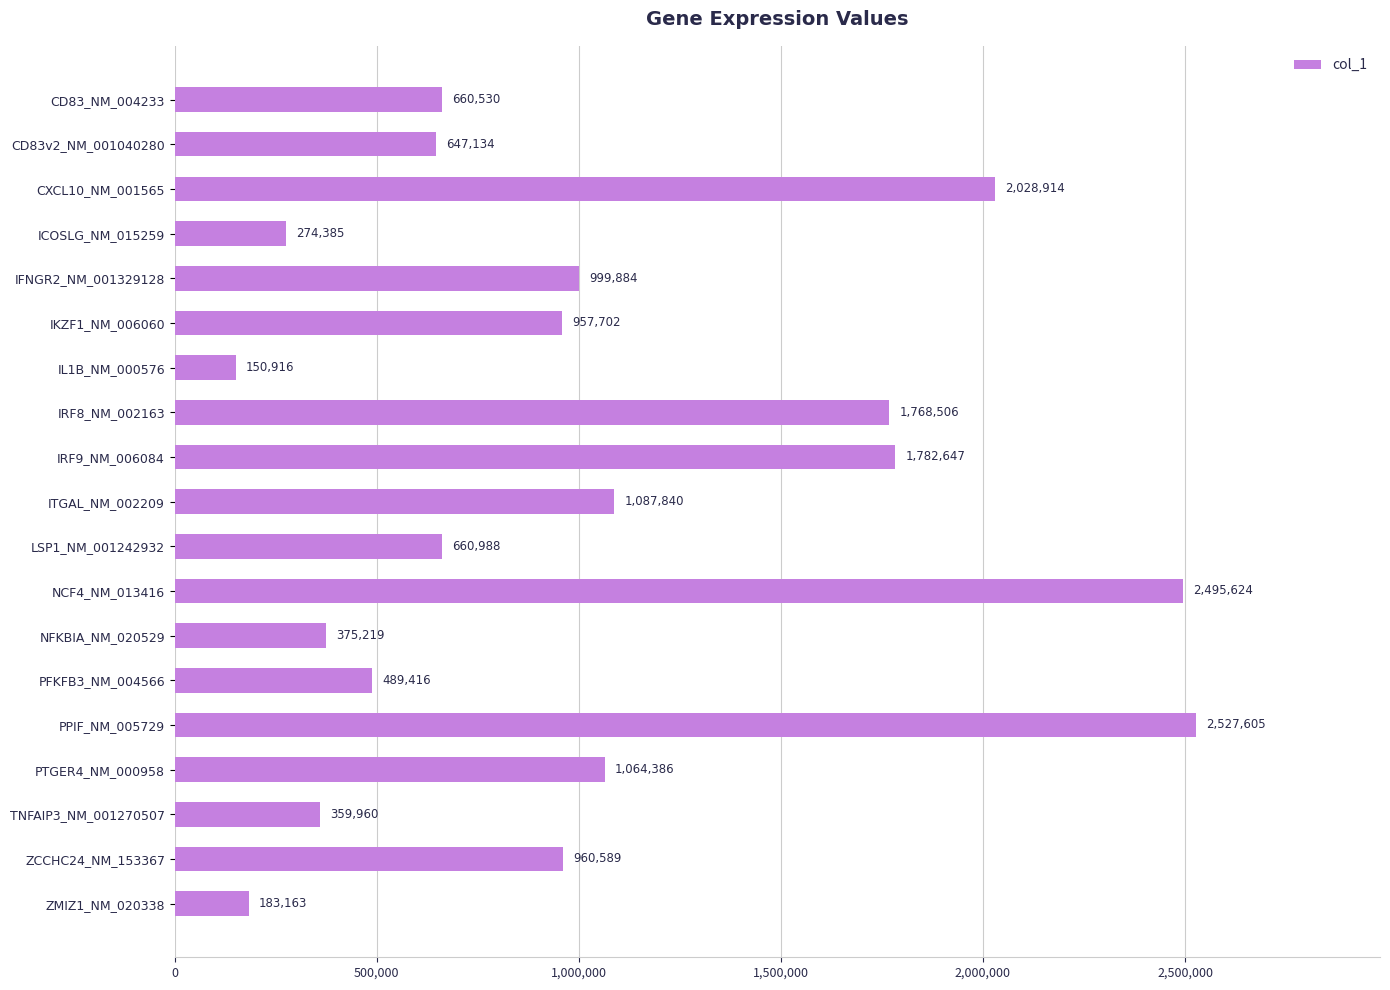

Which has a higher value, IL1B_NM_000576 or PPIF_NM_005729?

PPIF_NM_005729